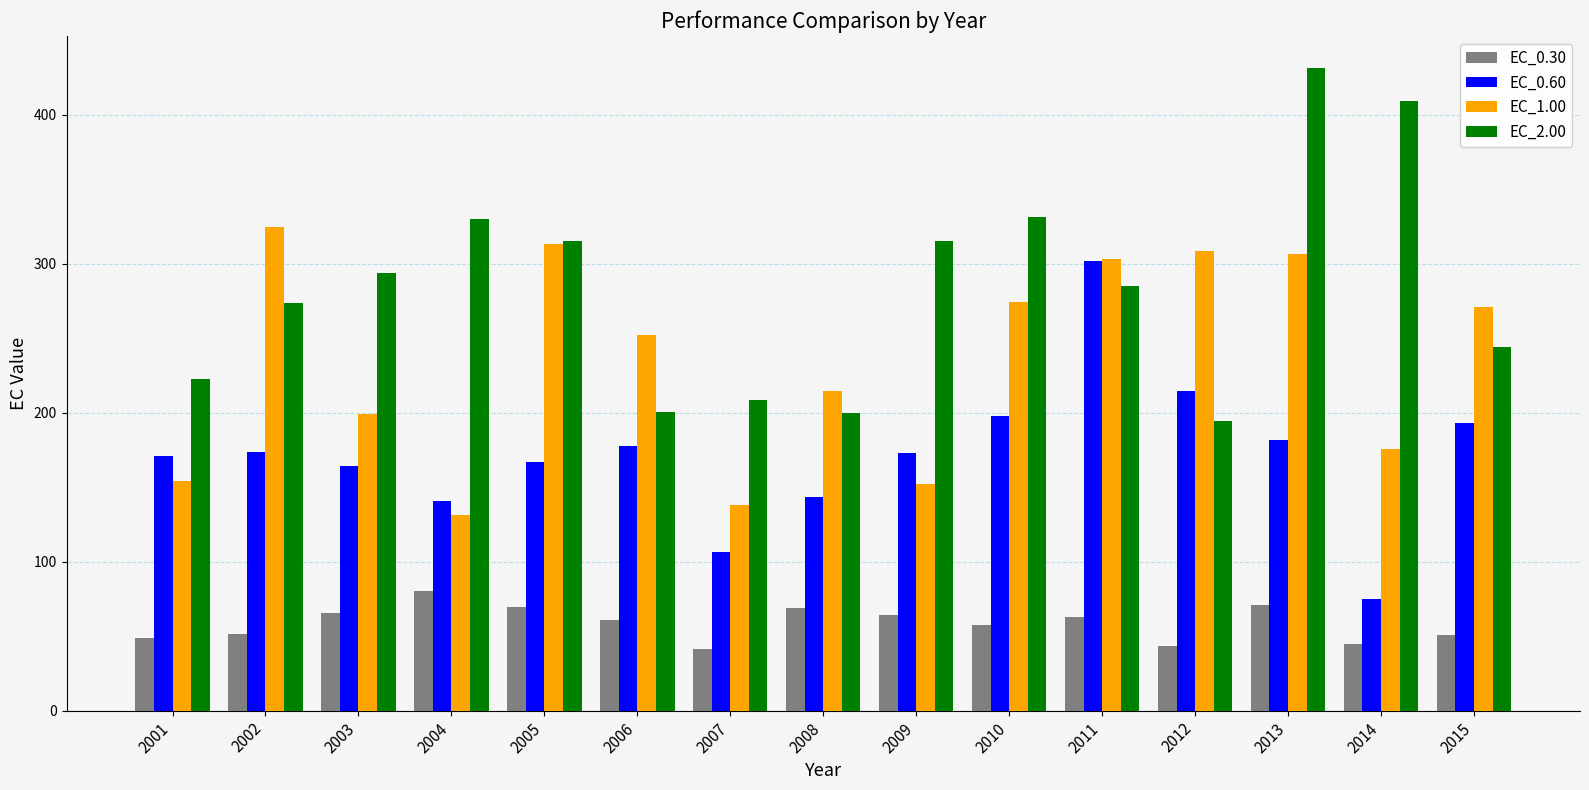

What is the average value of the EC_2.00 series?

283.6